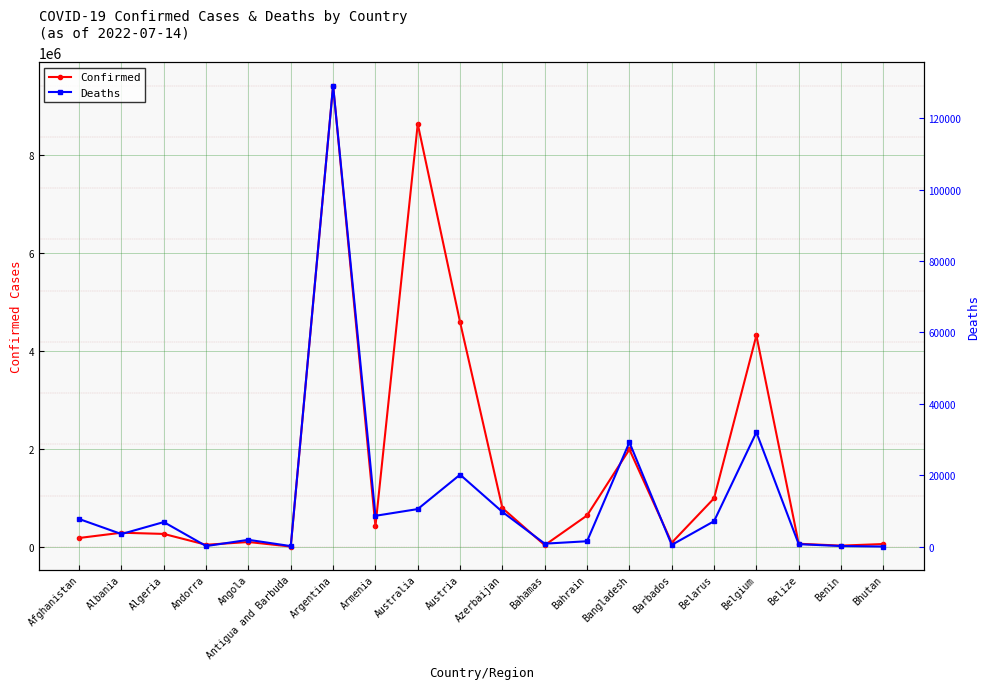

What is the highest value of the Confirmed series?

9426171